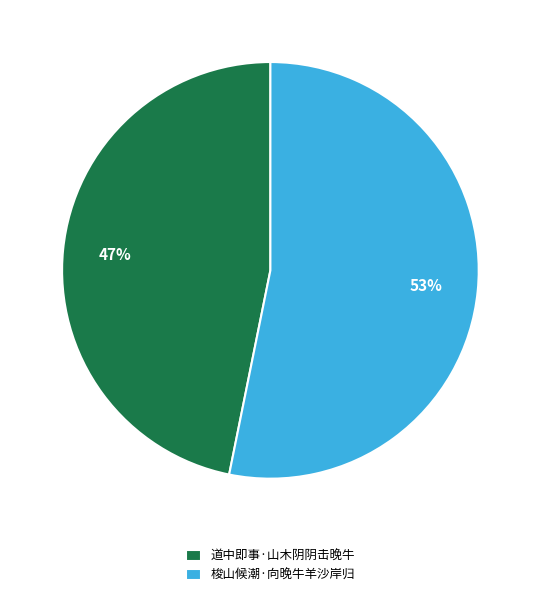

Is there a majority slice in this chart?

Yes